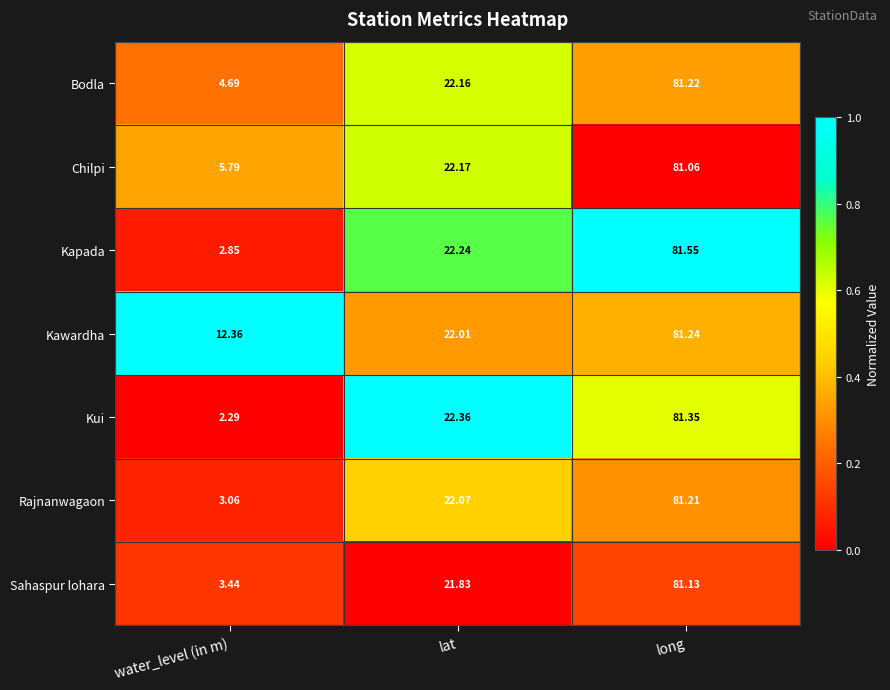

At which label does Bodla first exceed 22?

lat